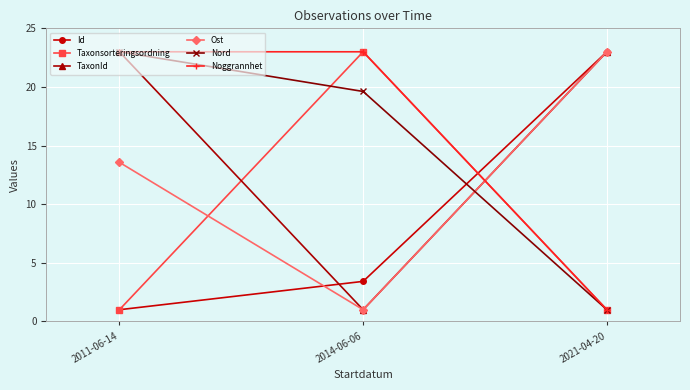

What is the sum of all Ost values?

37.6